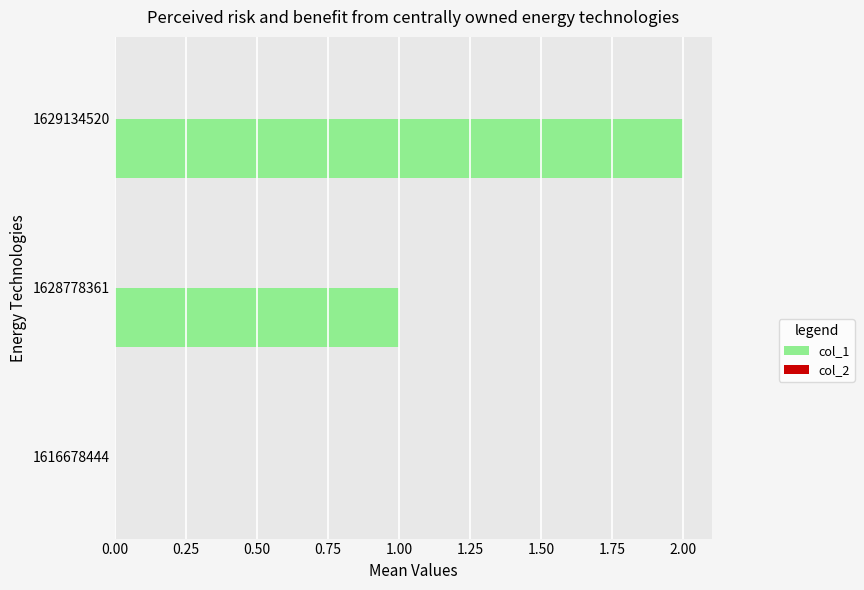

What is the change in value from 1616678444 to 1629134520?

+2